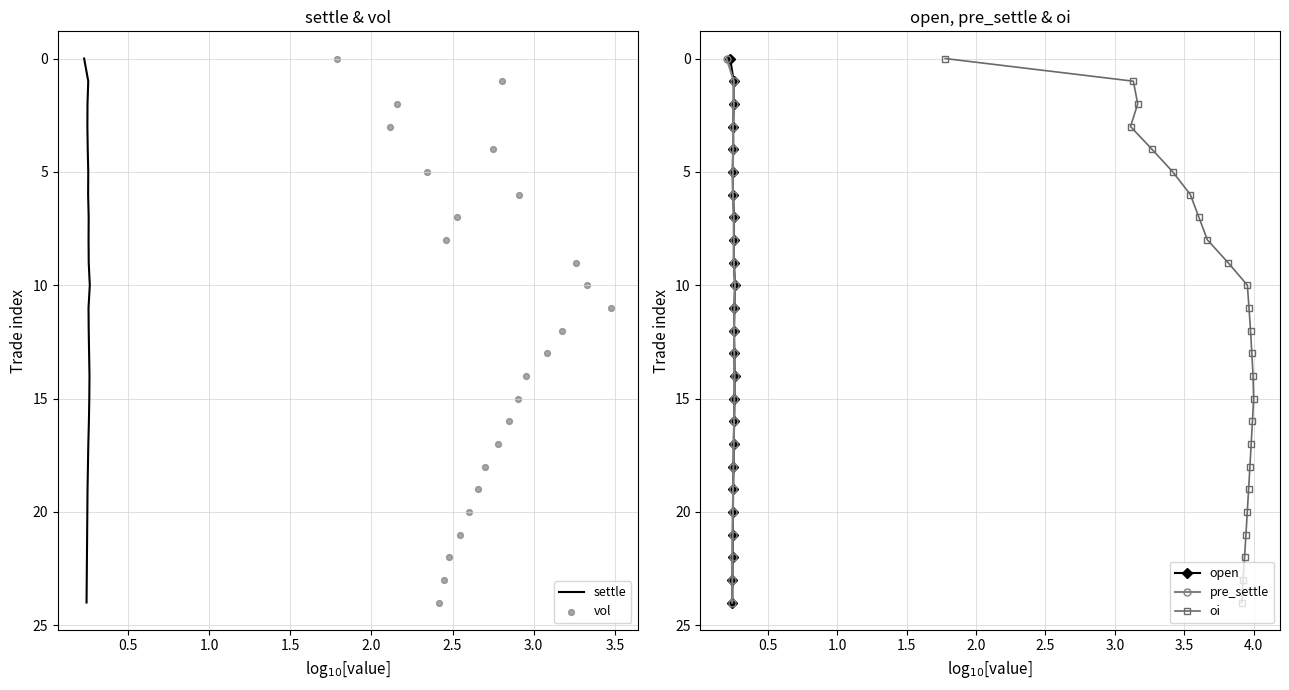

What is the highest value of the oi series?

24